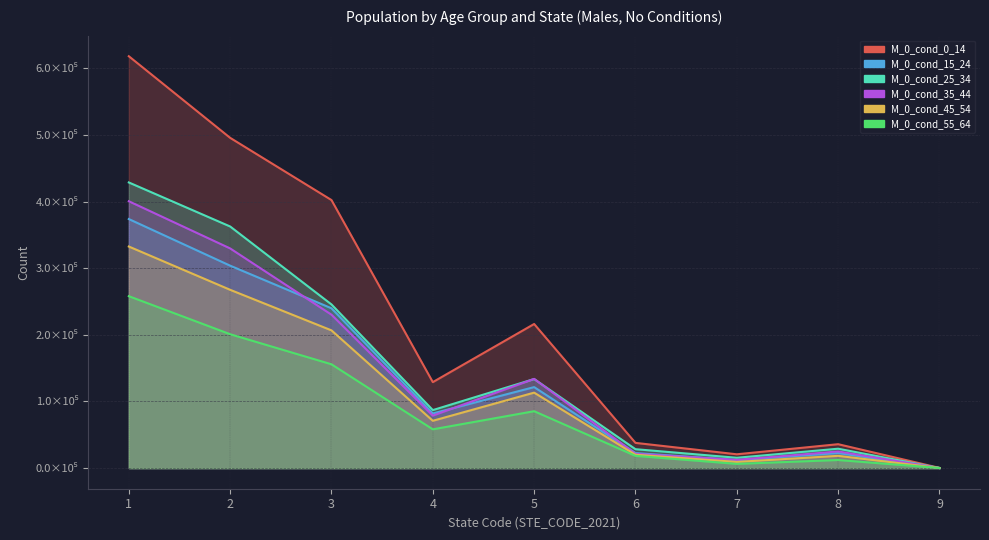

True or false: M_0_cond_25_34 and M_0_cond_45_54 intersect in this chart.

True